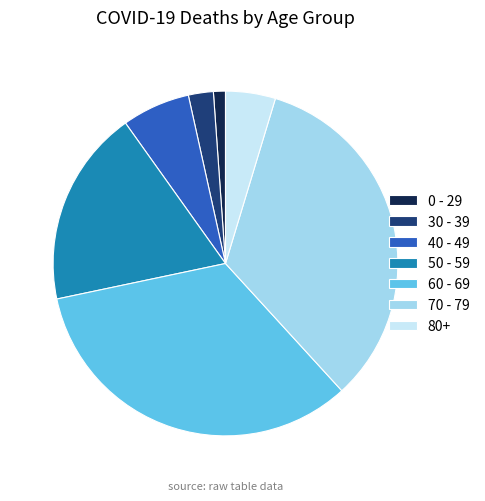

What is the ratio of the value at 70 - 79 to the value at 60 - 69?

1.0